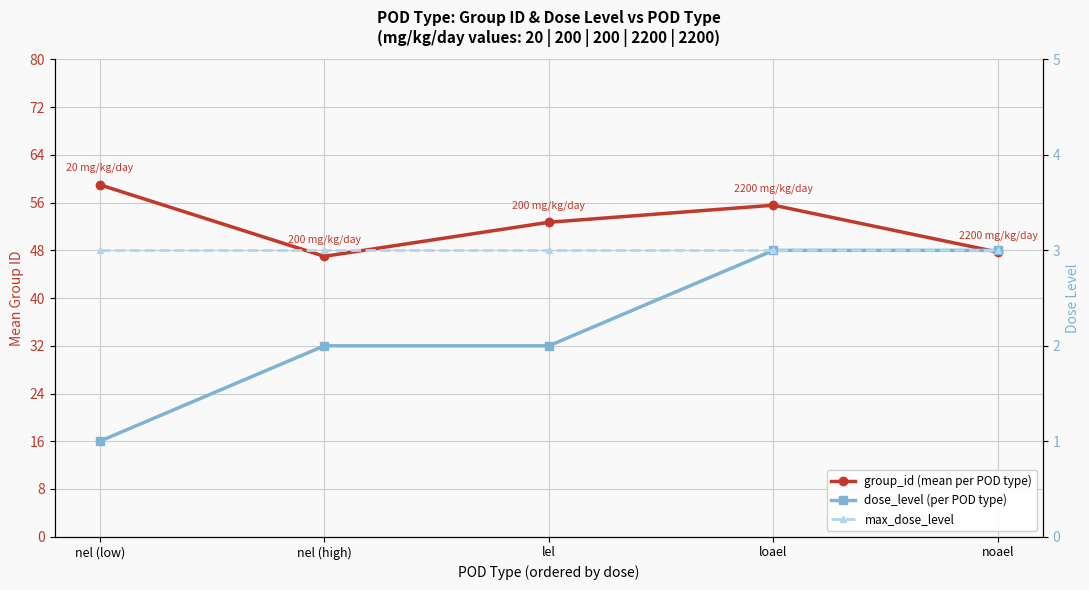

What is the sum of all group_id (mean per POD type) values?

262.0